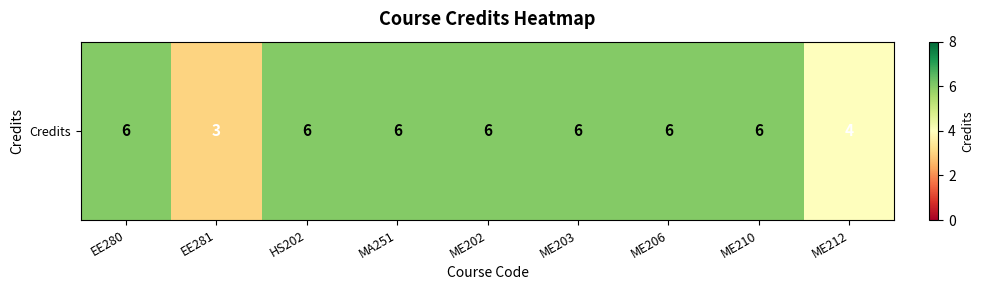

Reading left to right, list all the values displayed in this chart.

6	3	6	6	6	6	6	6	4